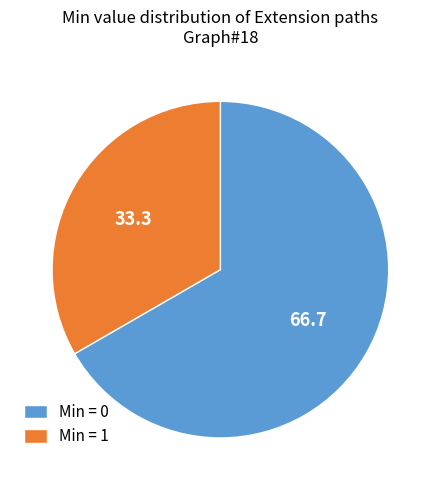

How many slices are in this pie chart?

2